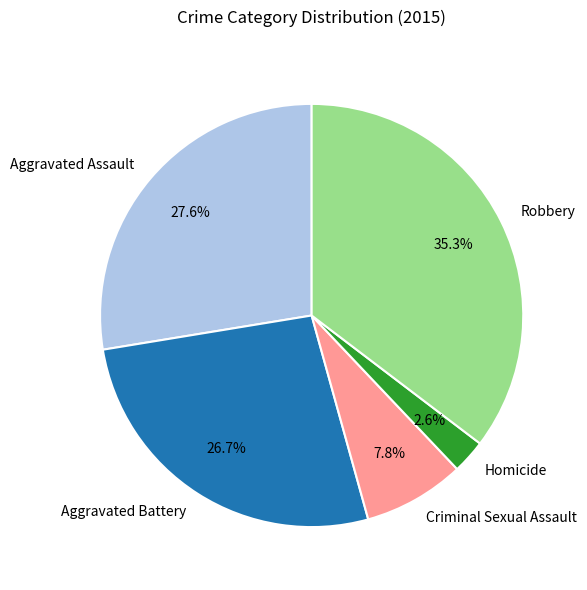

The Aggravated Battery slice represents 27% of the pie. True or false?

True